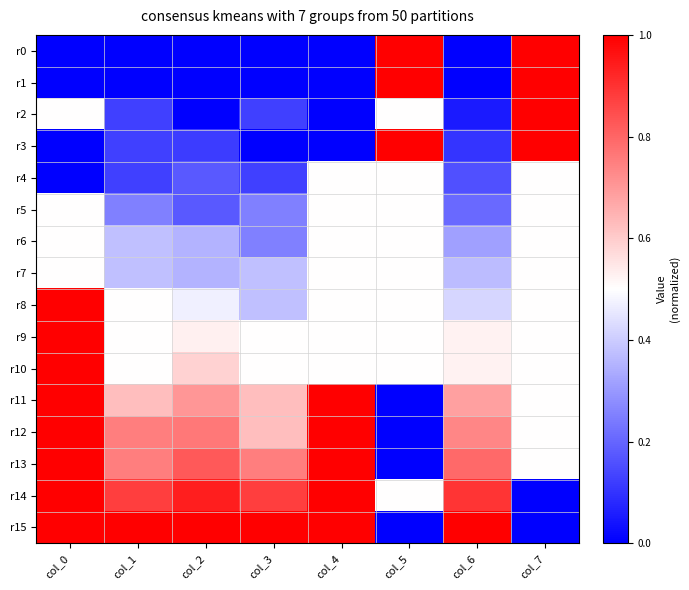

Which series changed the most between col_0 and col_2?

r8